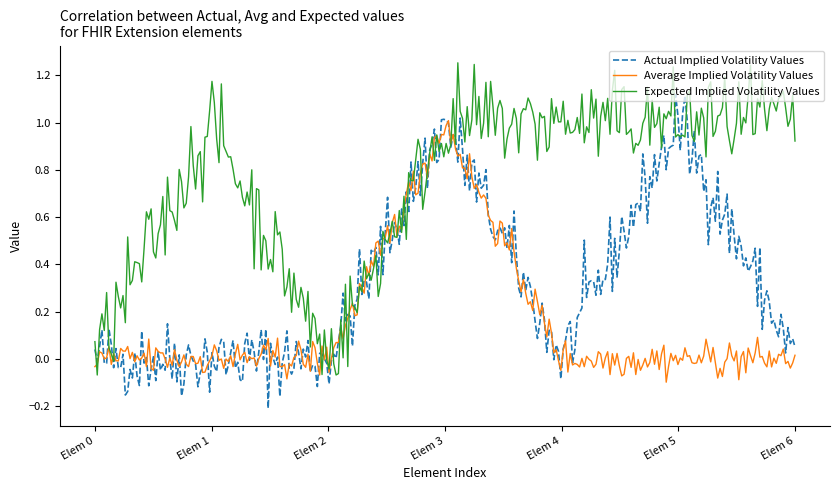

What are all the series names shown in the legend?

Actual Implied Volatility Values, Average Implied Volatility Values, Expected Implied Volatility Values